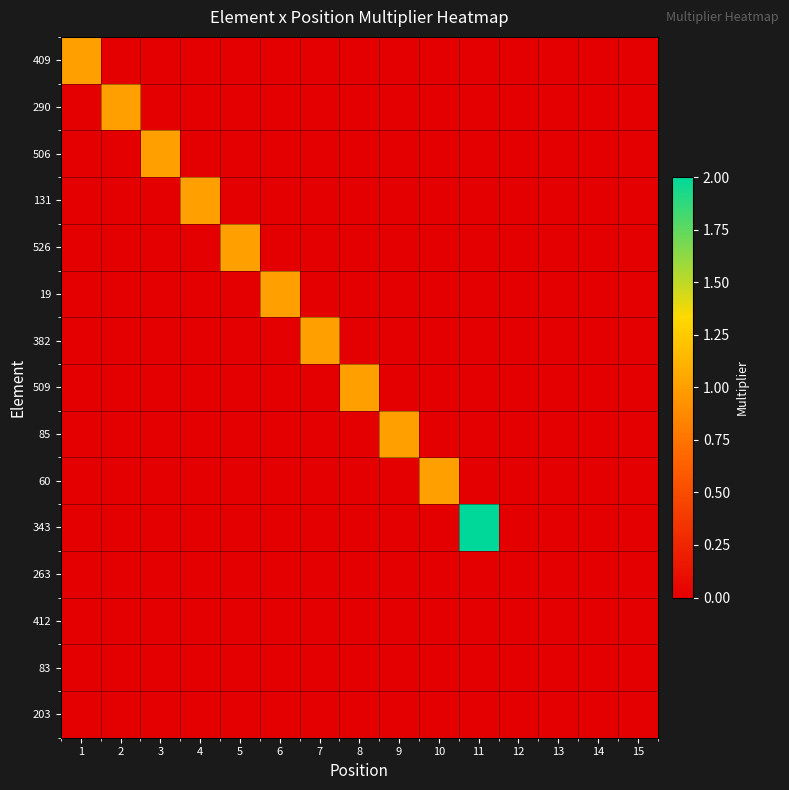

Count the number of categories in the chart.

15